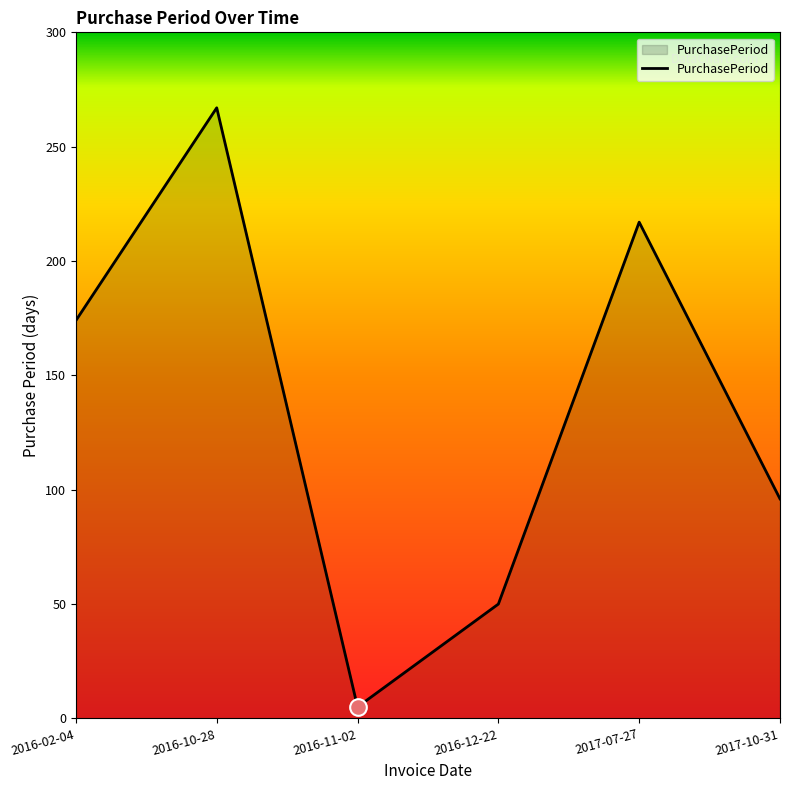

Reading left to right, transcribe all the data shown in this chart.

2016-02-04=174	2016-10-28=267	2016-11-02=5	2016-12-22=50	2017-07-27=217	2017-10-31=96